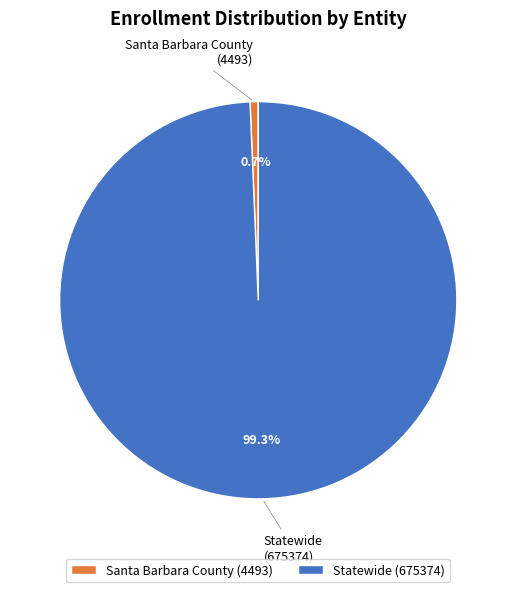

Does Santa Barbara County account for over 50% of the chart?

No